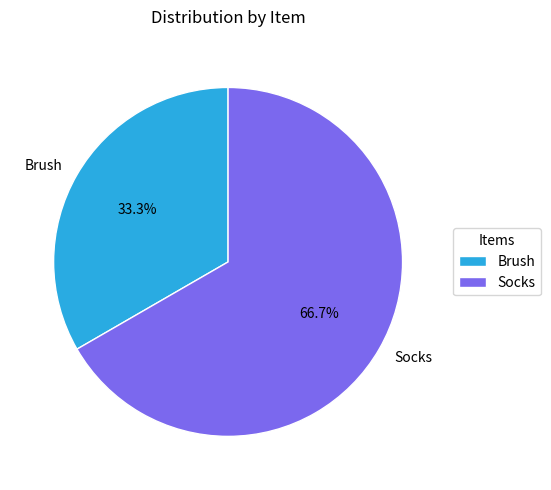

Which category has the smallest portion of the pie?

Brush